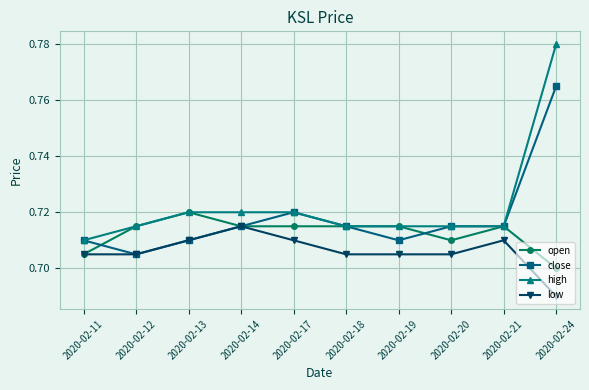

After their last crossing, which series has the higher values: close or open?

close